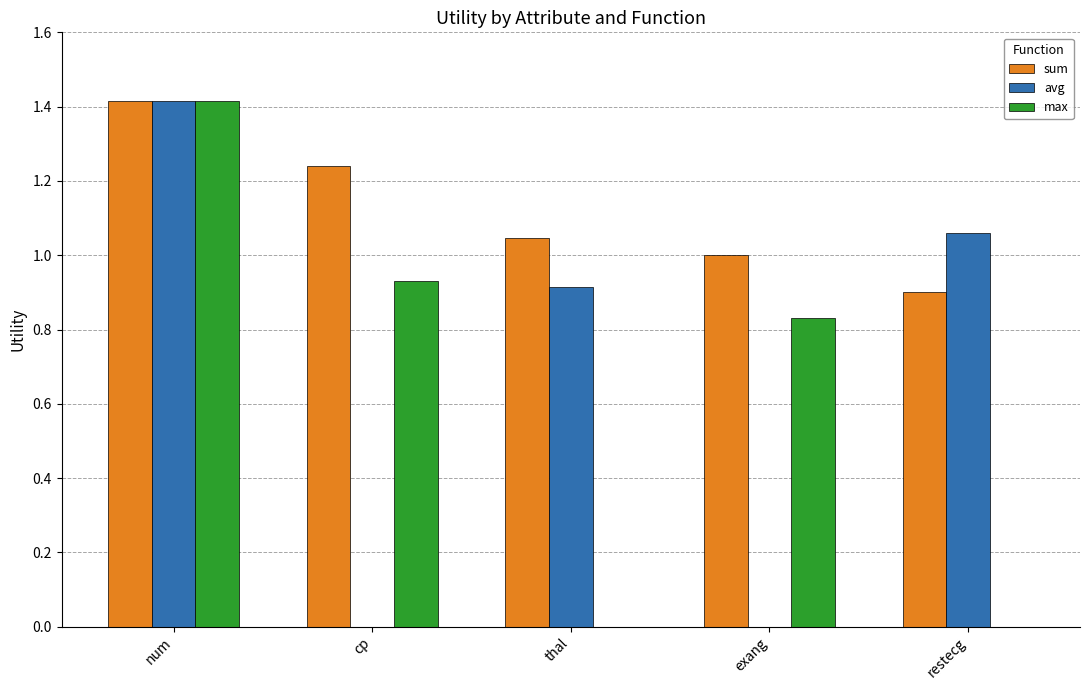

At which label does max reach its peak?

num